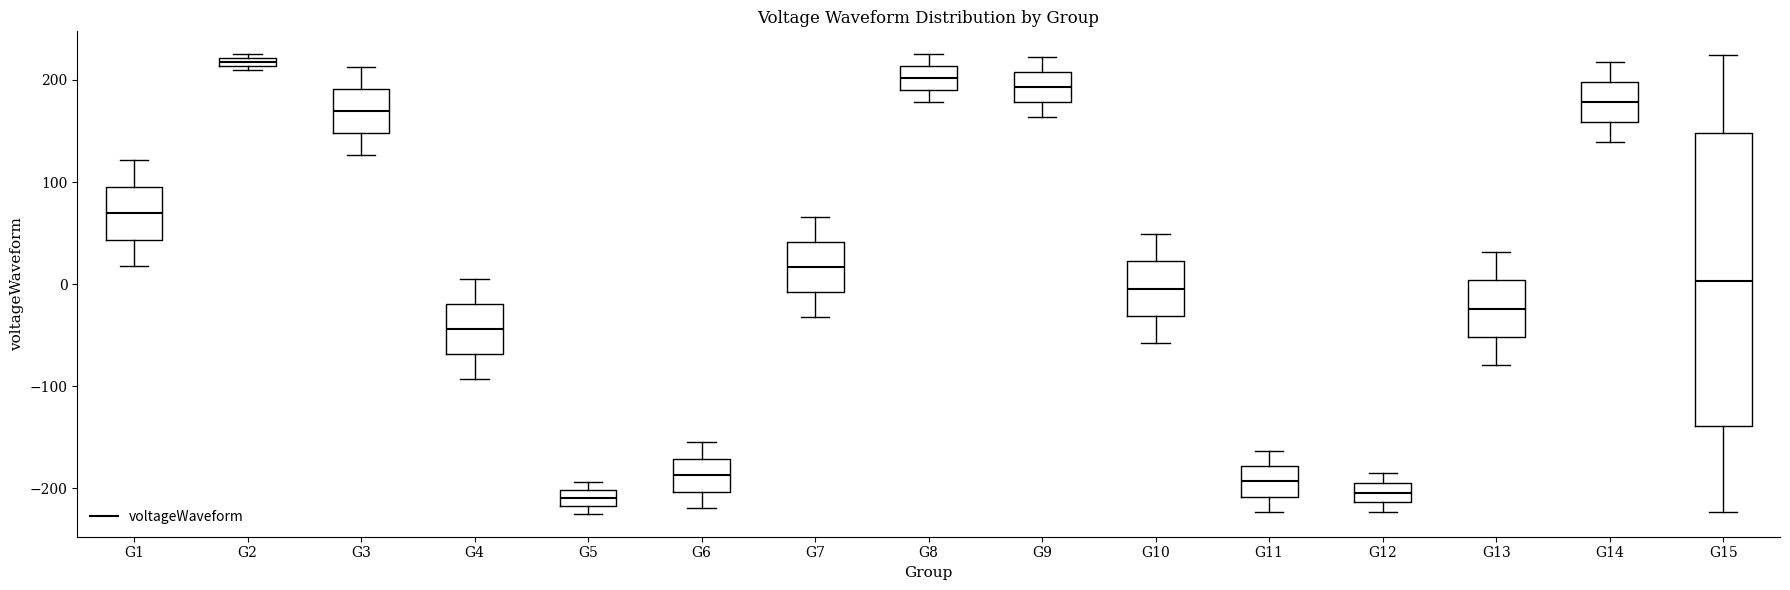

Which box is the tallest, from its lower edge to its upper edge?

G15